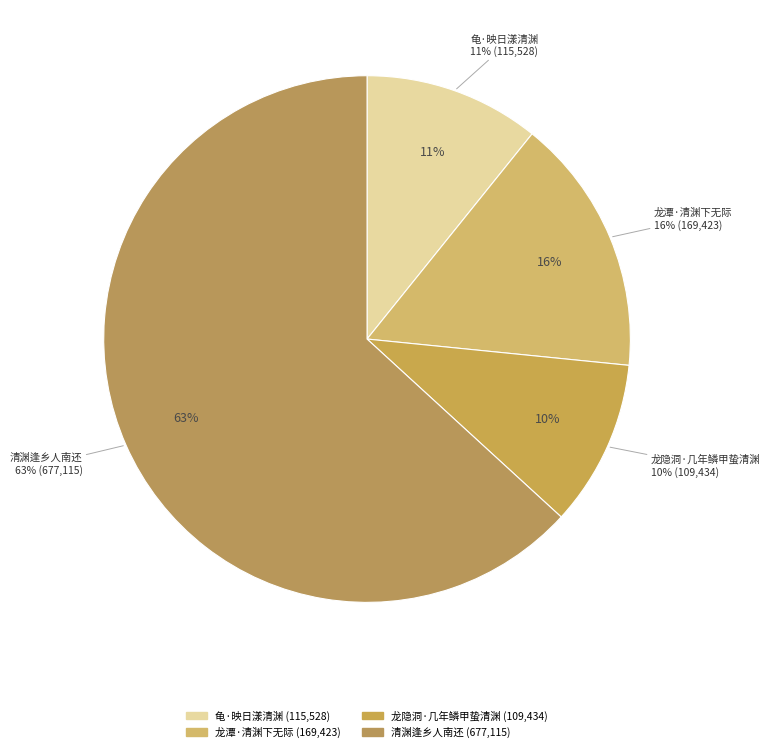

Count the number of slices in the pie.

4